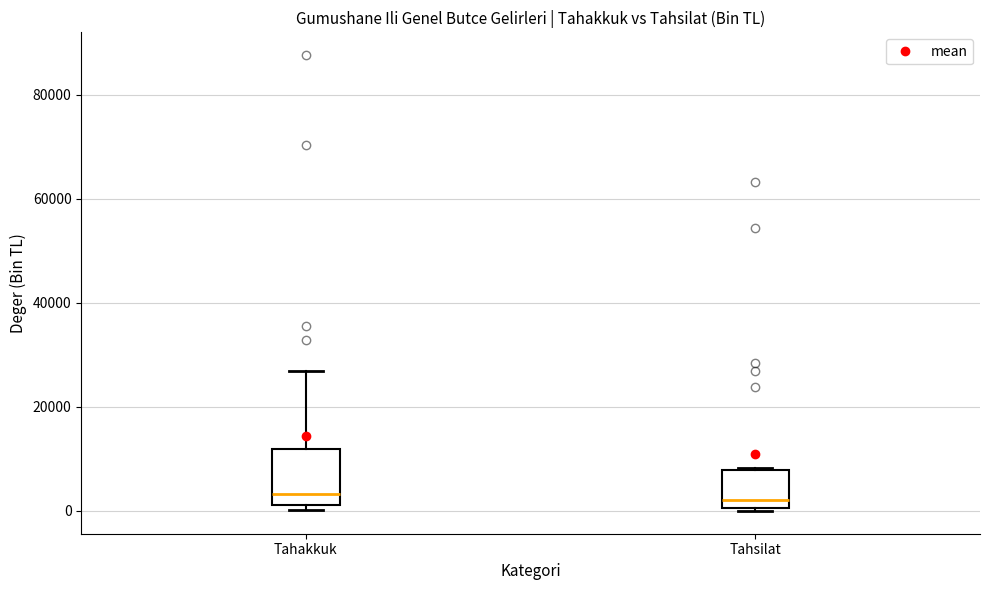

Where does the median line of the box for Tahsilat sit on the y-axis? The values are not printed on the chart, so give them approximately, as read against the axis.

2000